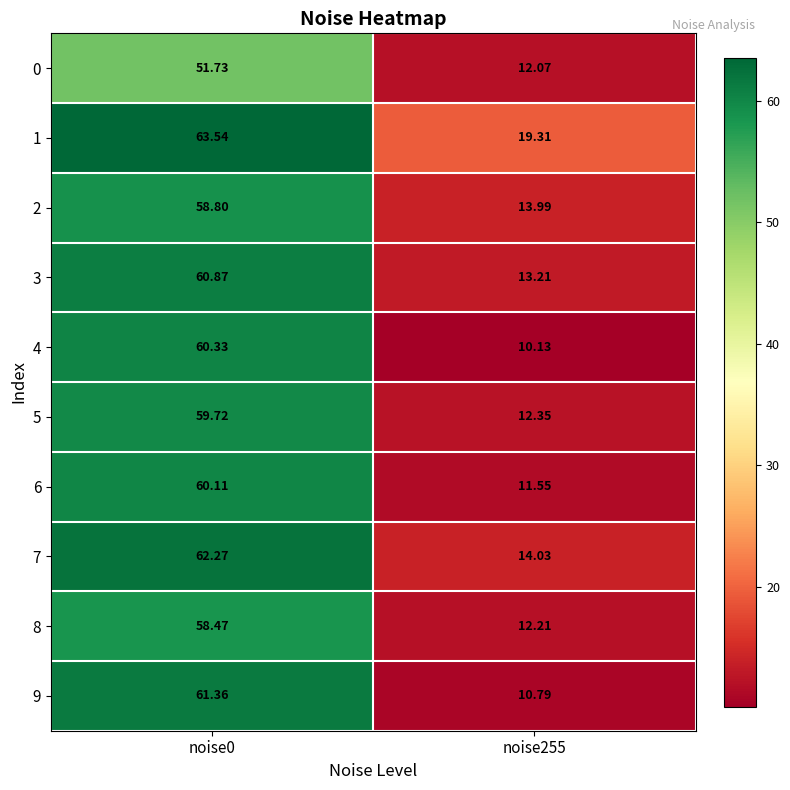

Is the value of 6 at noise0 greater than the value of 4 at noise0?

No